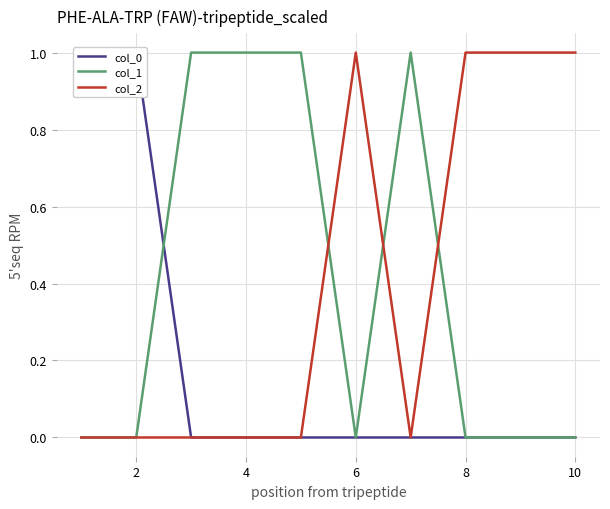

How many distinct data groups are displayed?

3